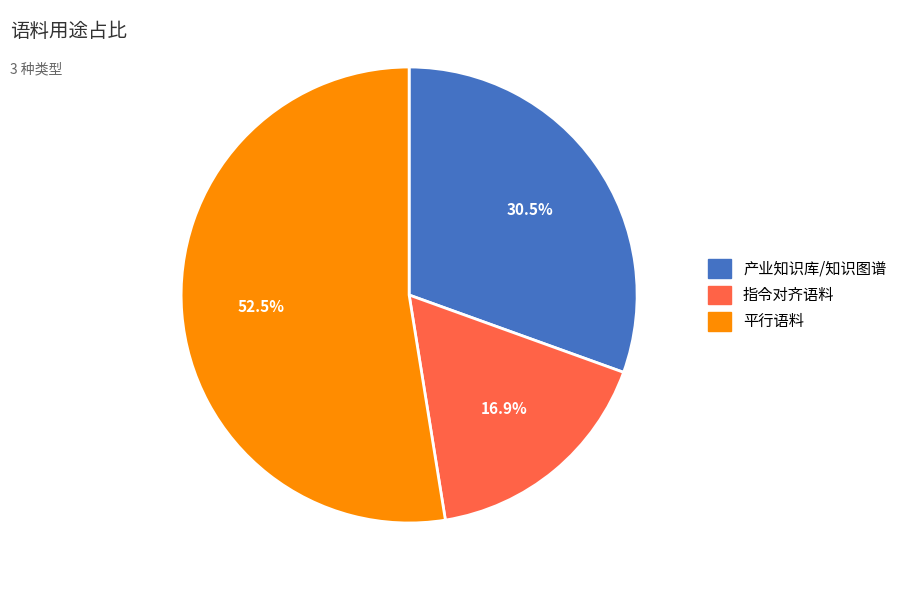

Rank the categories by value from highest to lowest.

平行语料, 产业知识库/知识图谱, 指令对齐语料